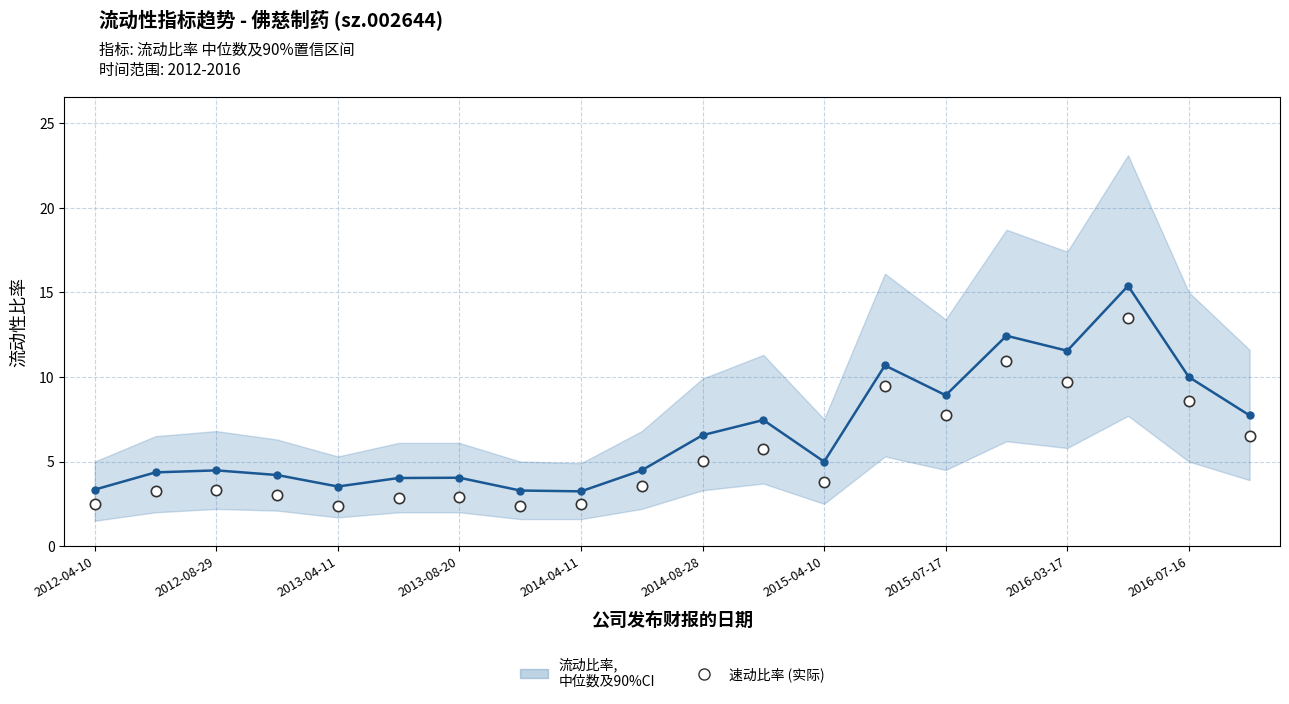

What Y value in the scatter plot is closest to 7?

6.5